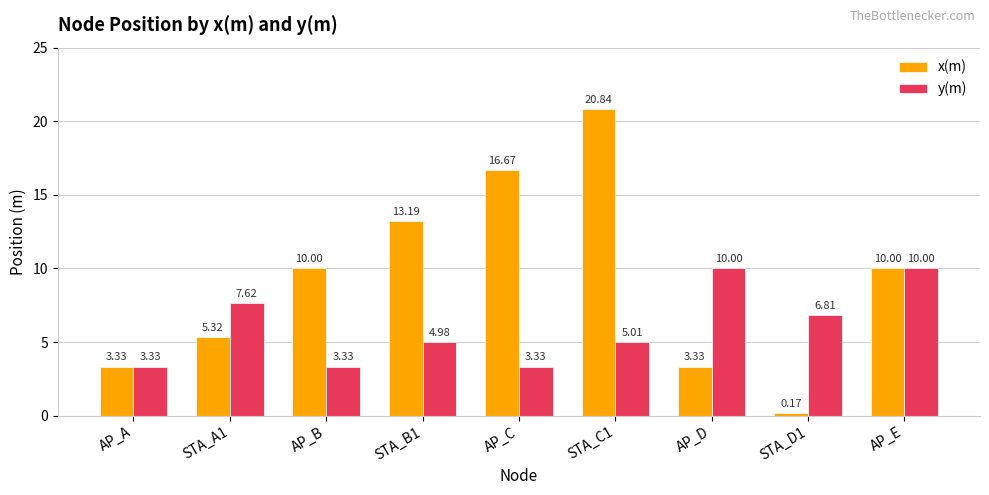

At which category is the sum across all series the highest?

STA_C1